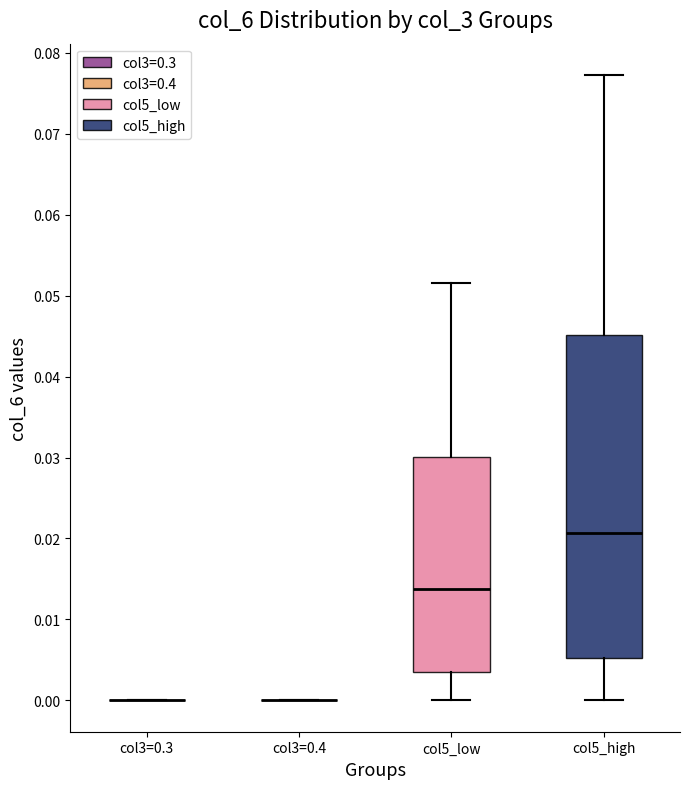

Which box is the tallest, from its lower edge to its upper edge?

col5_high